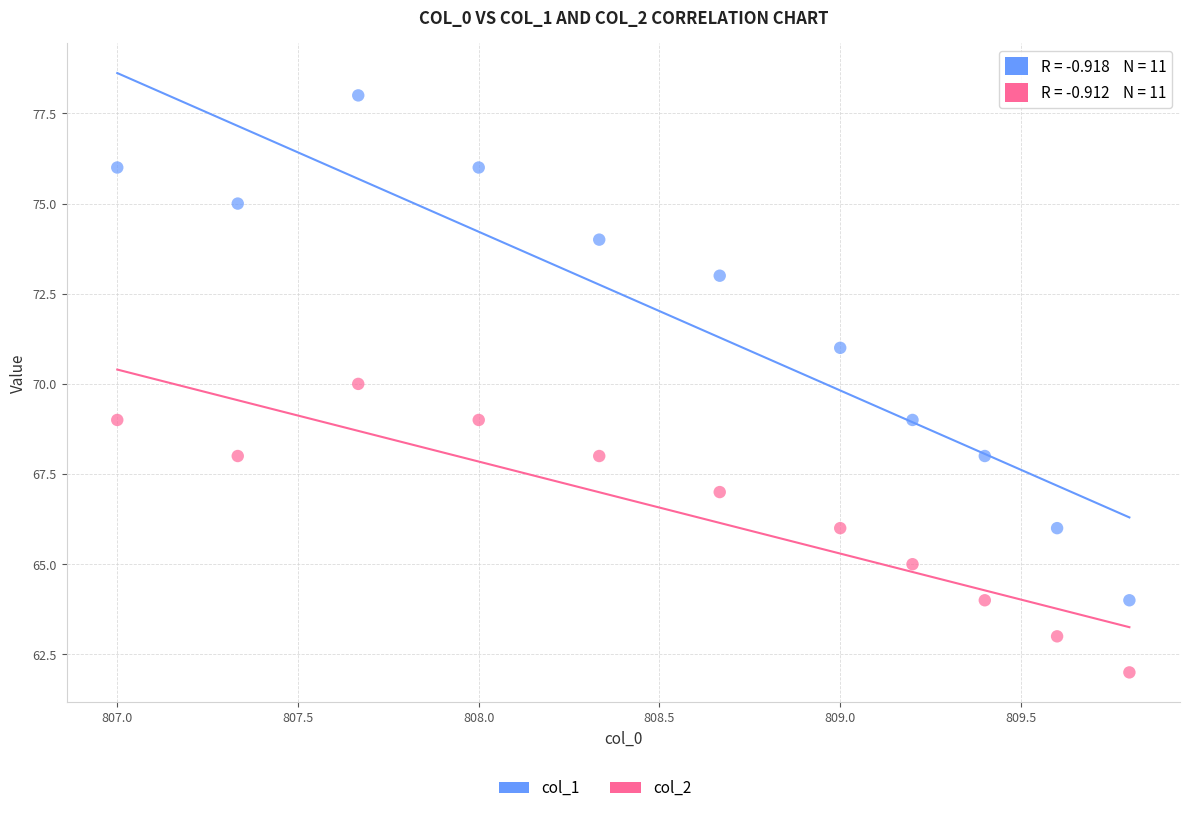

Which series has the largest Y range (max minus min)?

col_1